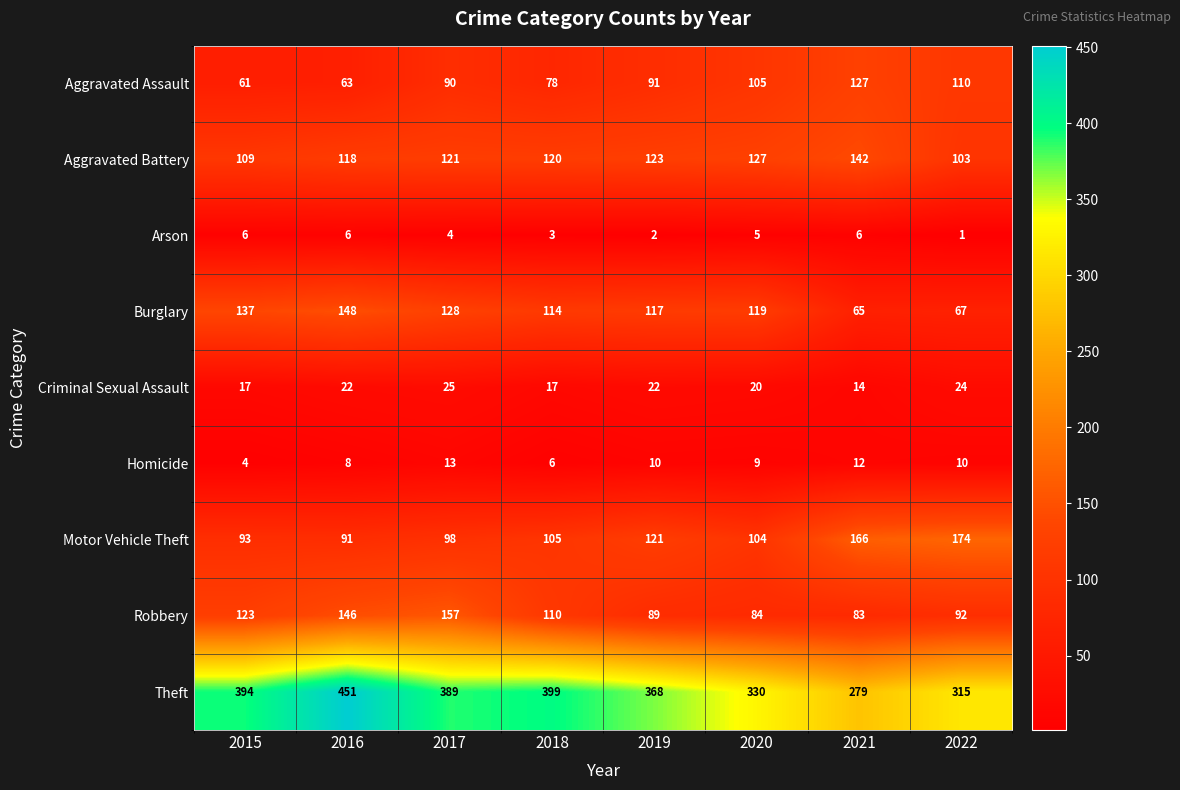

The value of Burglary at 2019 is 163. True or false?

False